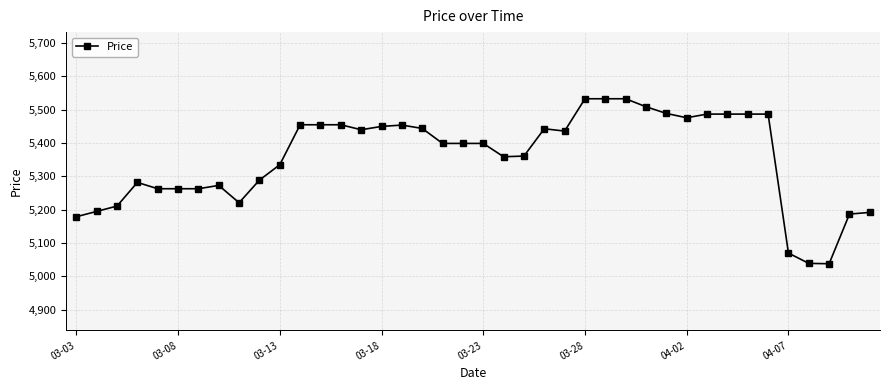

What is the minimum value shown in the chart?

5038